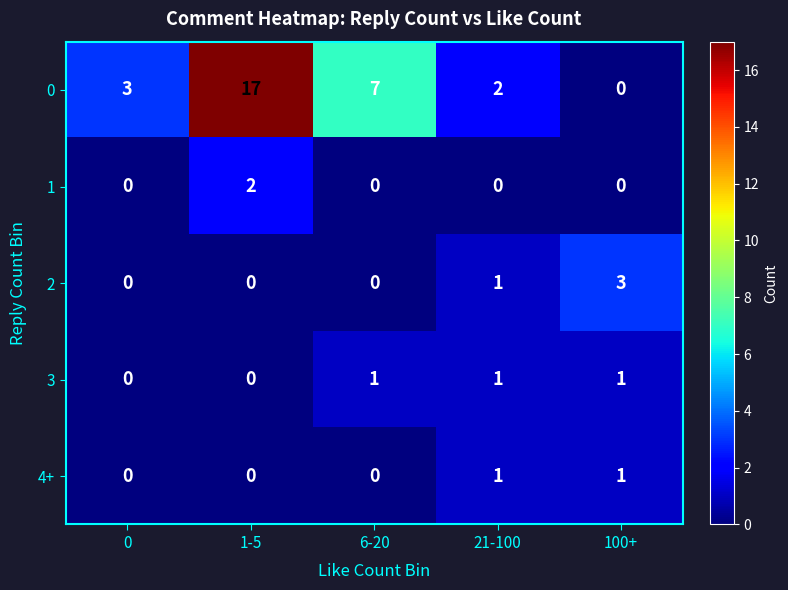

The 1 series shows 0 at 21-100. True or false?

True